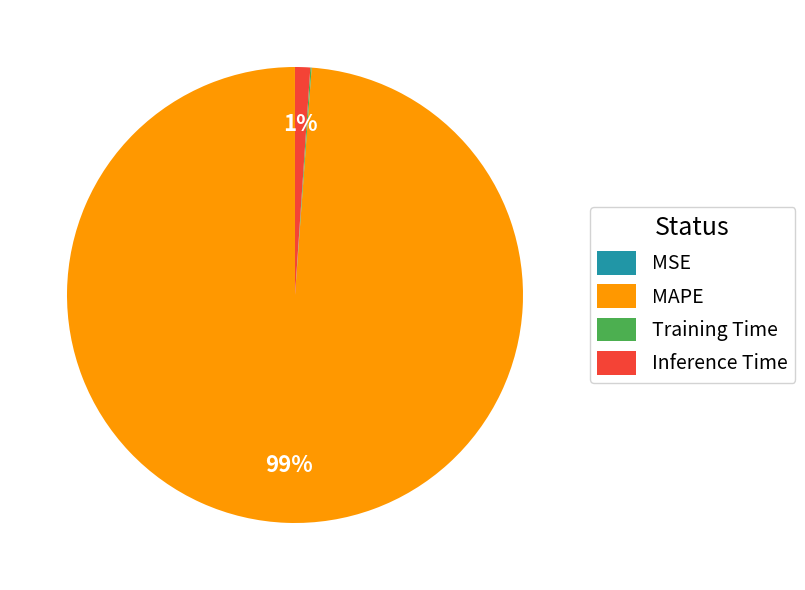

Which category has the biggest portion of the pie?

MAPE